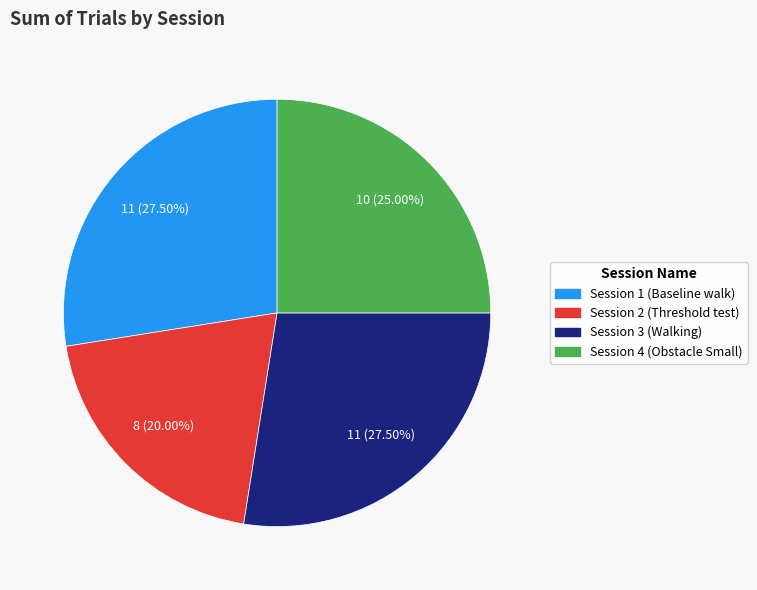

Is there a majority slice in this chart?

No